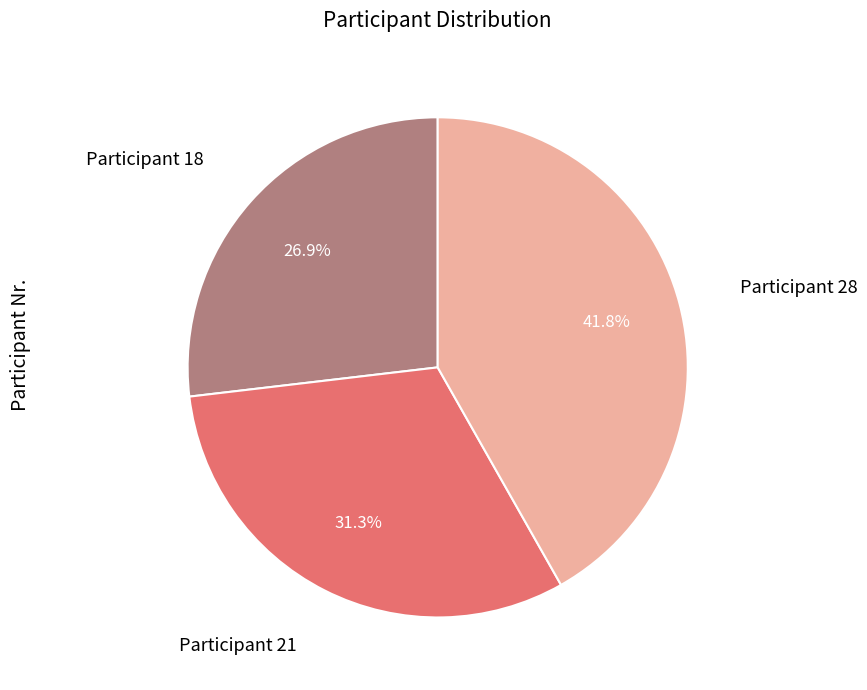

Does Participant 28 represent more than half of the total?

No